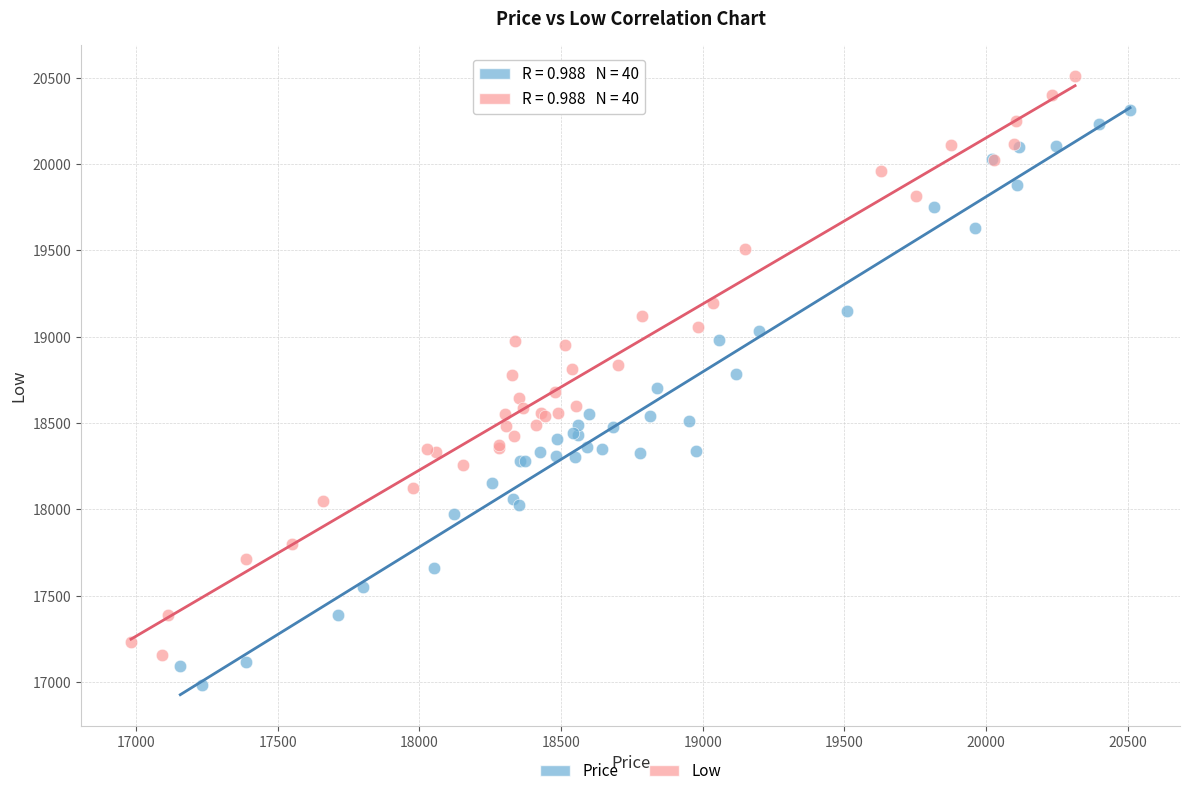

Which series reaches the minimum Y coordinate?

Price